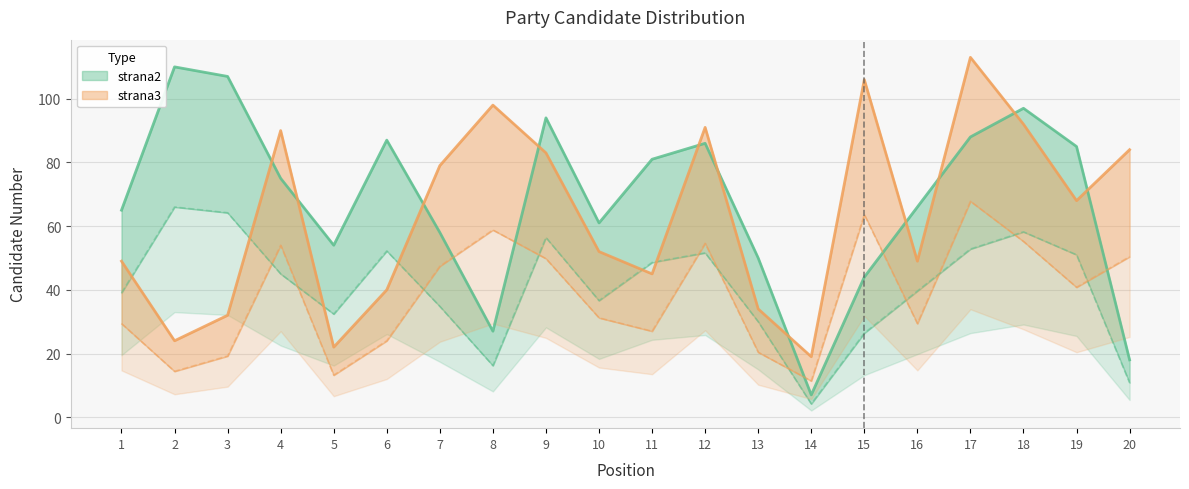

Does the chart have visible grid lines?

Yes